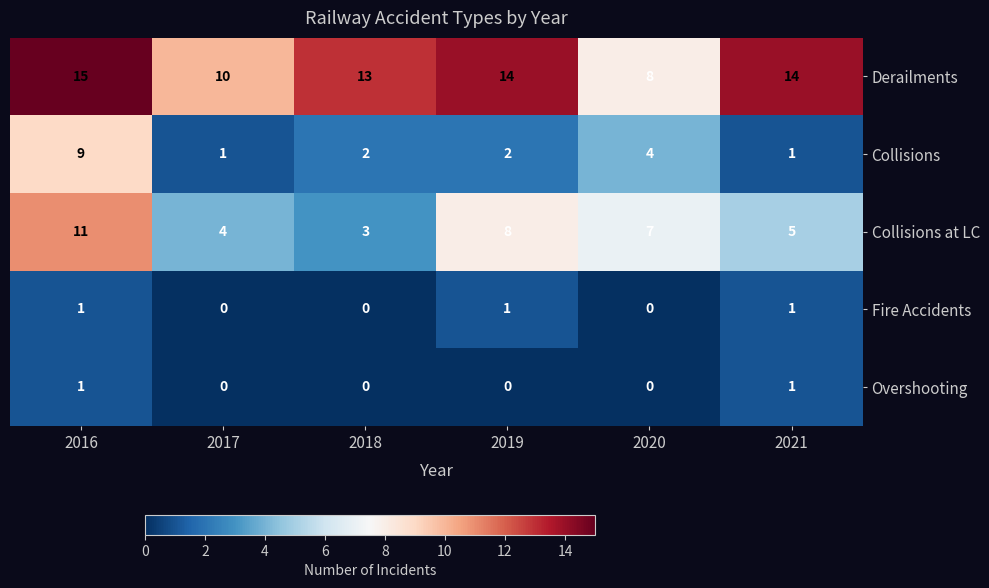

Count the Collisions values in the range 1 to 4.

5